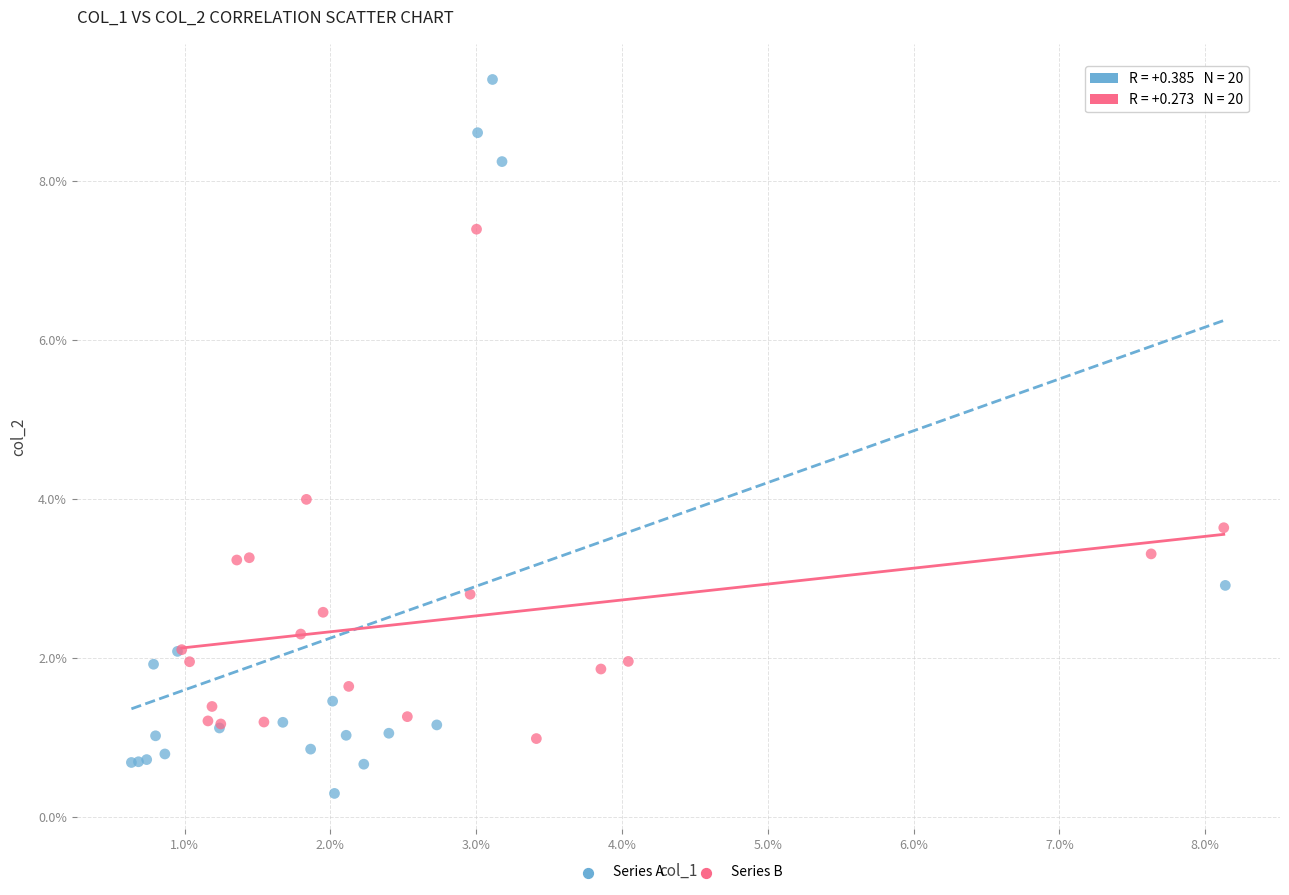

Which series contains the lowest Y value?

Series A